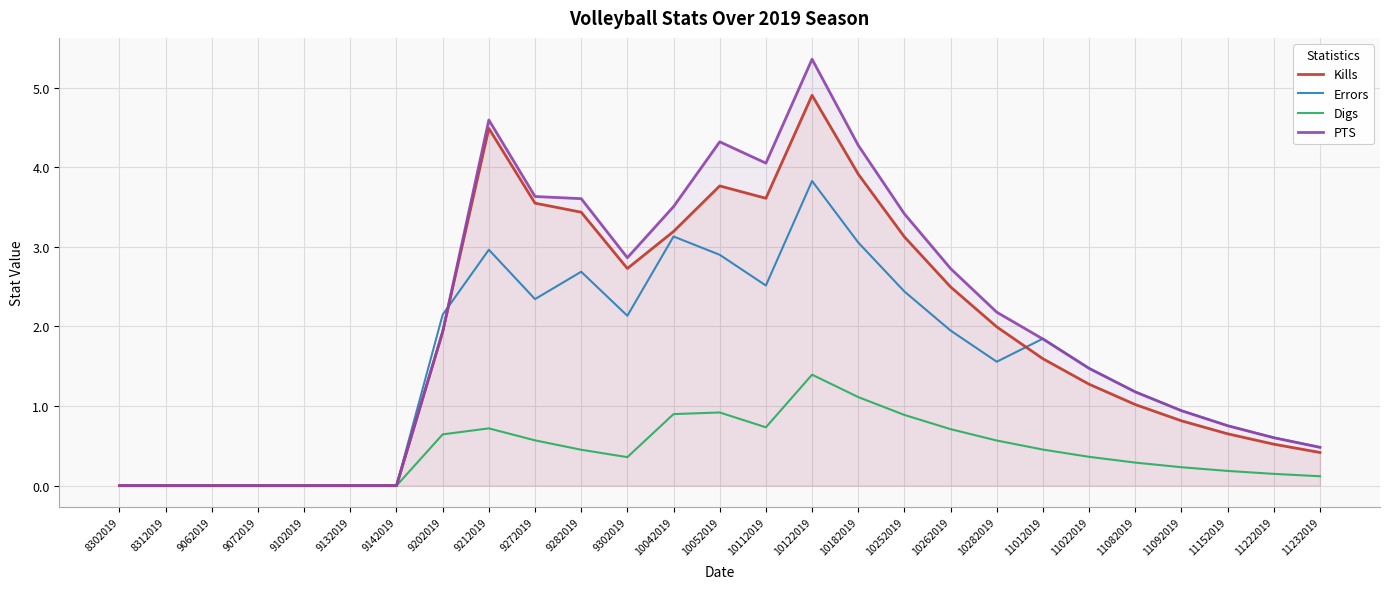

What is the difference between the Digs values at 9202019 and 10262019?

0.1